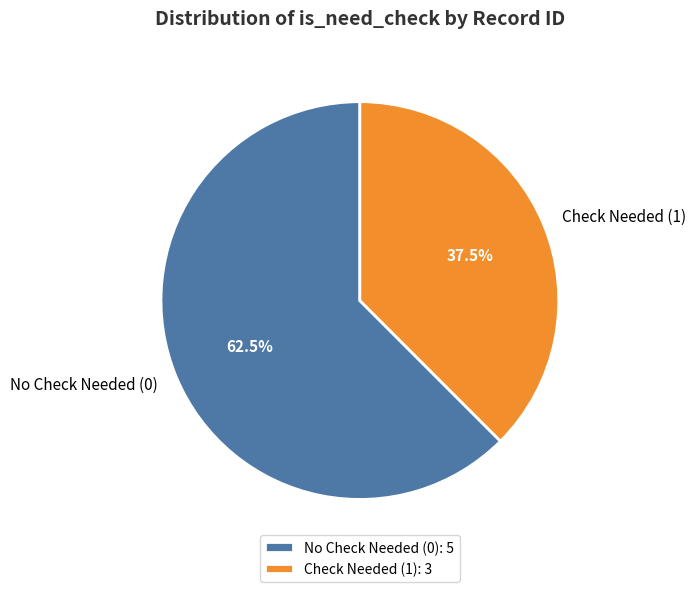

What is the total percentage of No Check Needed (0) and Check Needed (1)?

100.0%